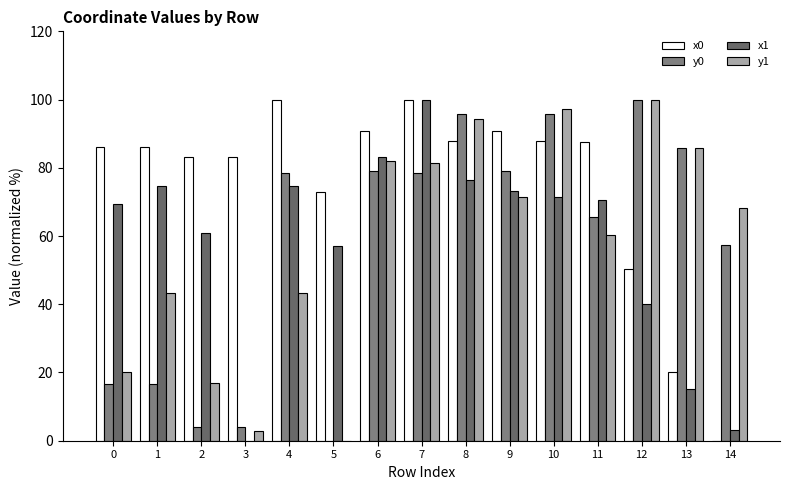

How many groups of bars are there?

15